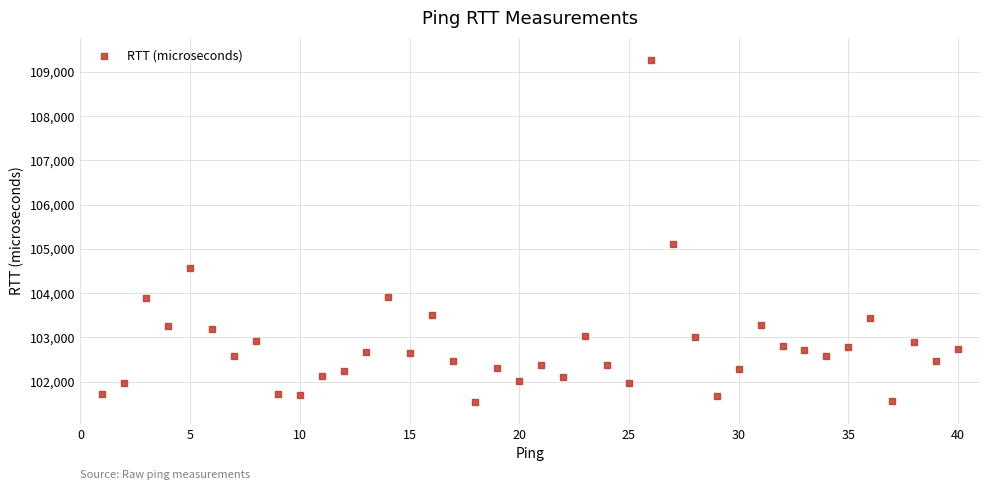

What Y value in the scatter plot is closest to 105411?

105122